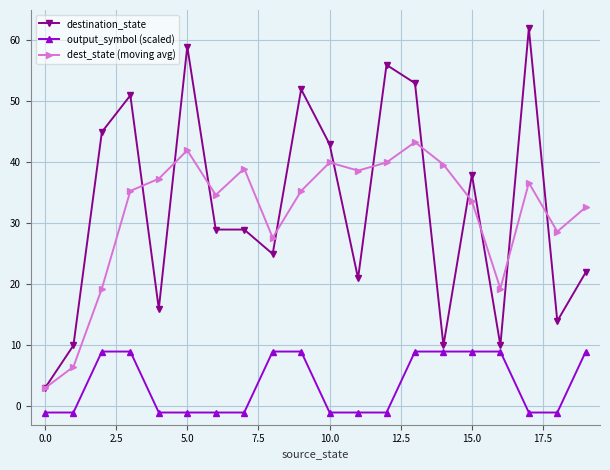

What is the minimum value shown in the chart?

-1.0